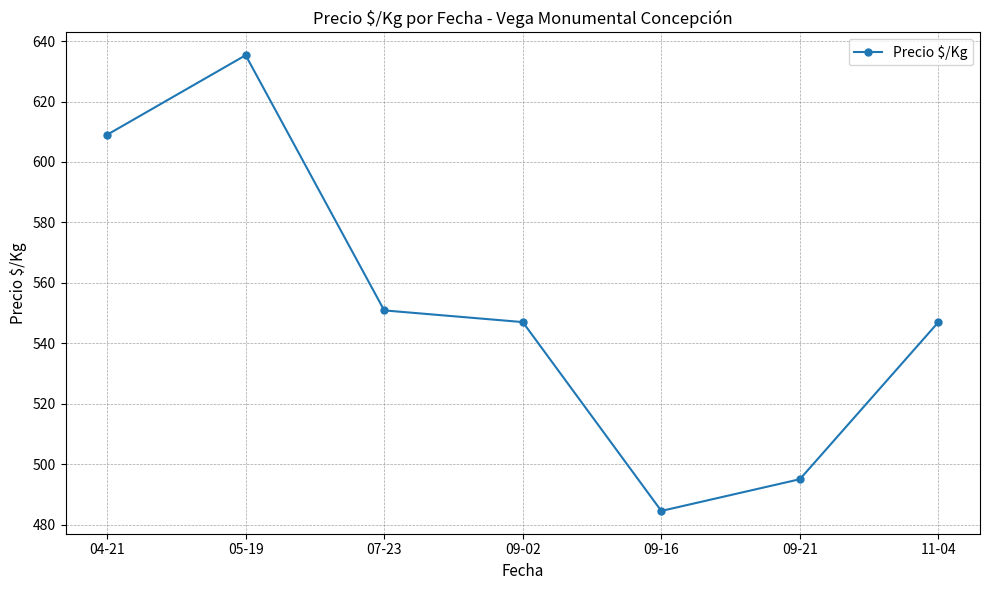

Where is the first local minimum?

09-16